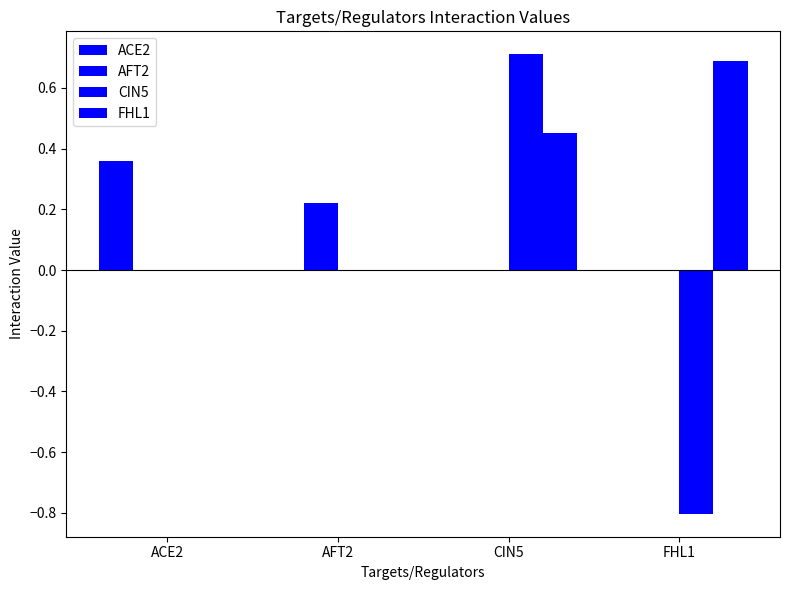

How many distinct data groups are displayed?

4